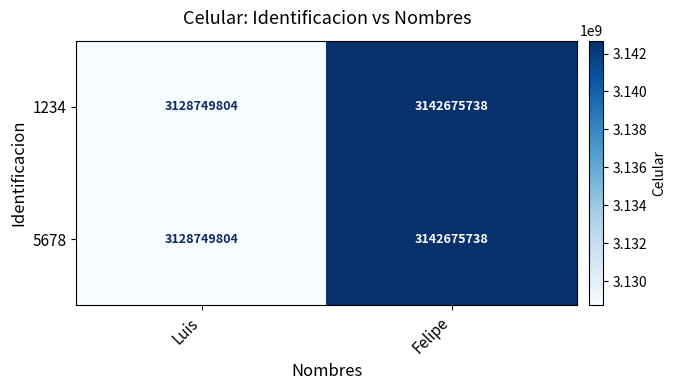

The 1234 series shows 1529254489 at Felipe. True or false?

False